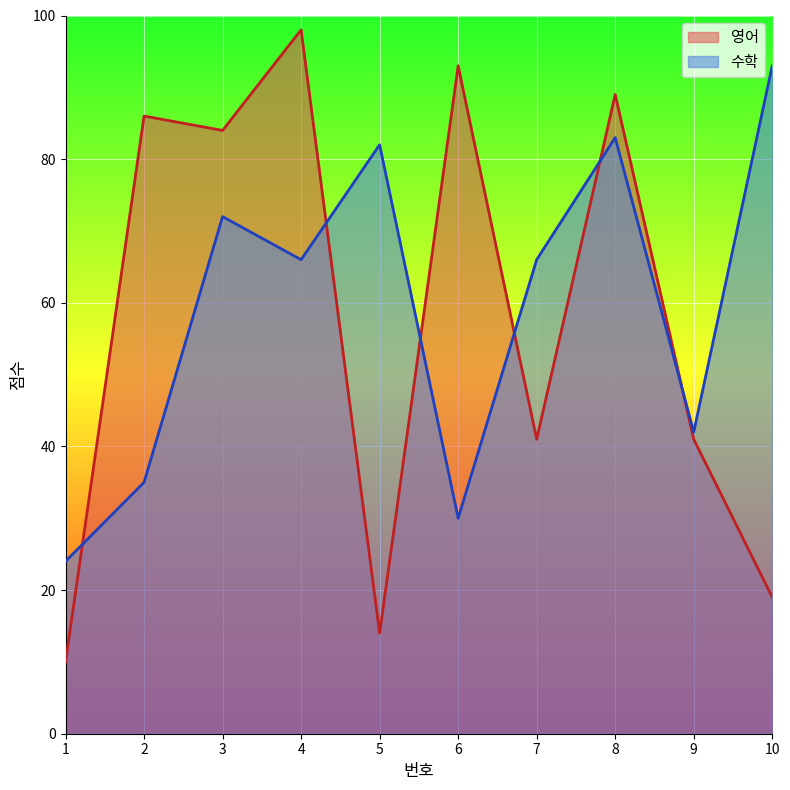

Between which two adjacent categories do 영어 and 수학 first intersect?

1 and 2